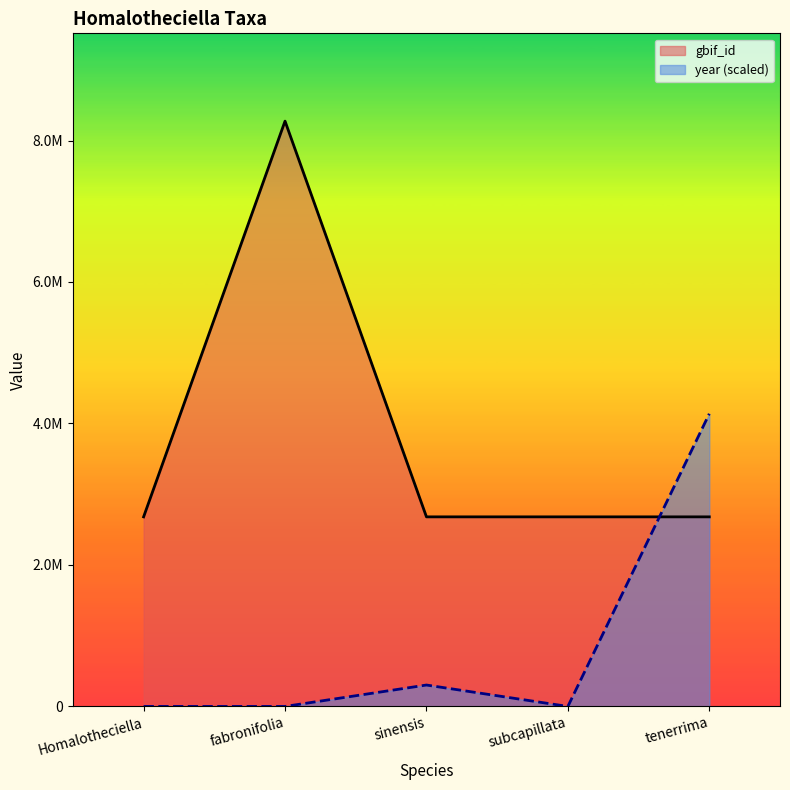

At which label is year closest to 2068501?

sinensis